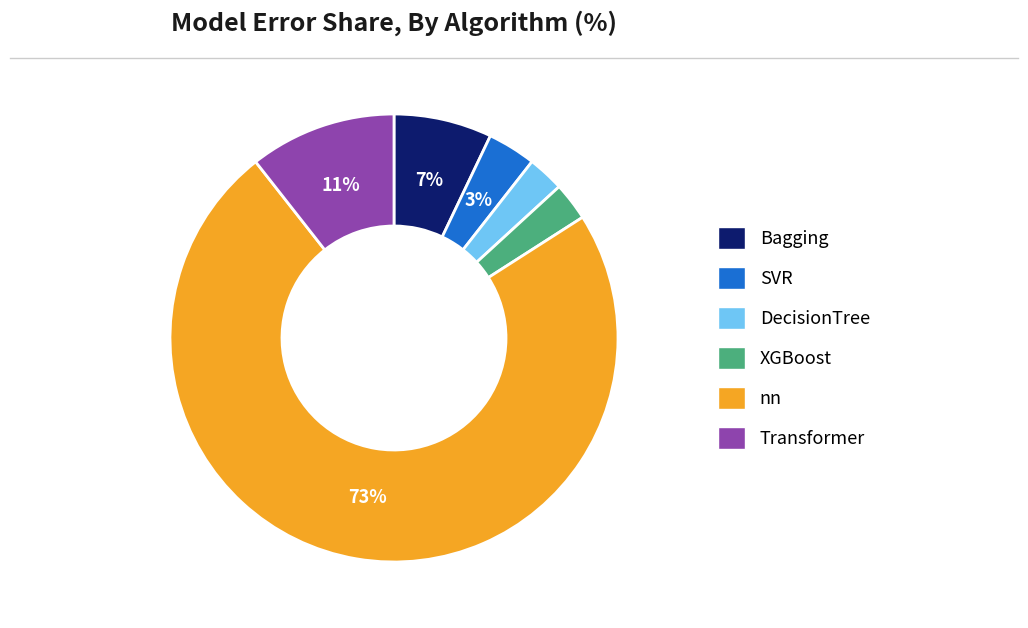

True or false: Bagging accounts for 7% of the total.

True